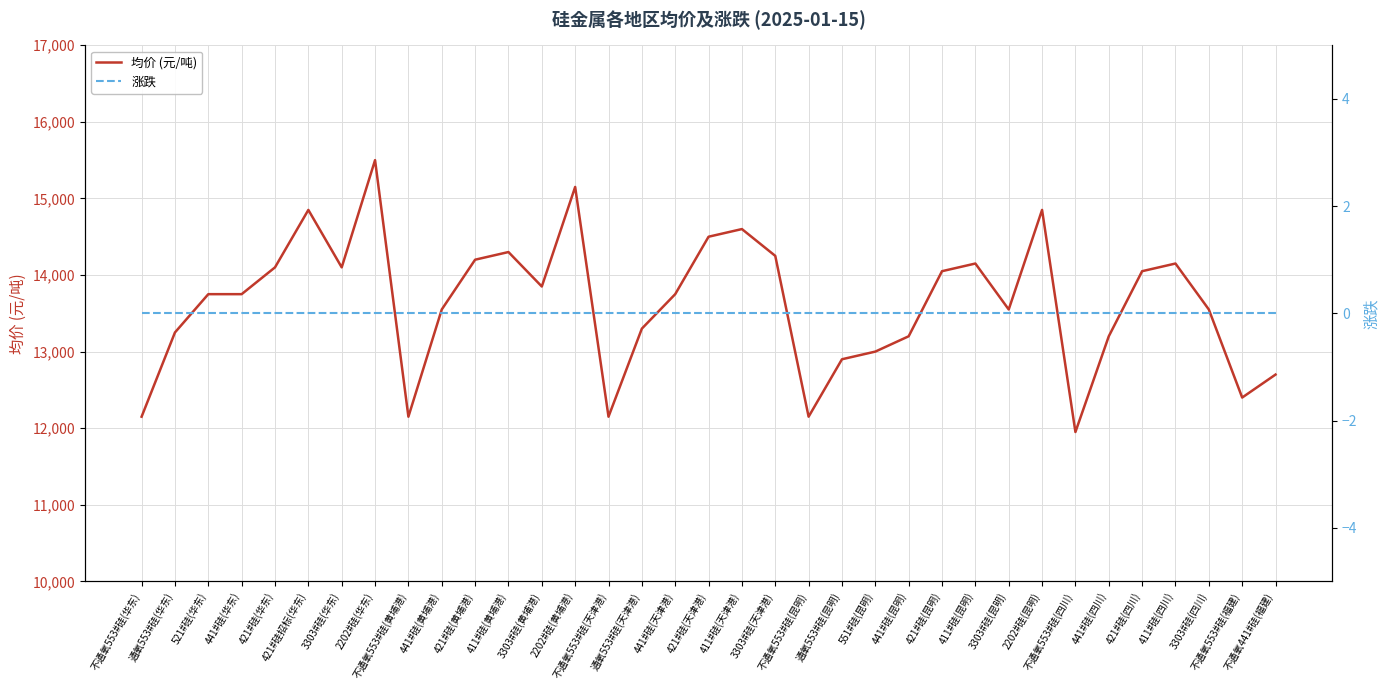

Rank the categories by 涨跌 value from highest to lowest.

不通氧553#硅(华东), 通氧553#硅(华东), 521#硅(华东), 441#硅(华东), 421#硅(华东), 421#硅招标(华东), 3303#硅(华东), 2202#硅(华东), 不通氧553#硅(黄埔港), 441#硅(黄埔港), 421#硅(黄埔港), 411#硅(黄埔港), 3303#硅(黄埔港), 2202#硅(黄埔港), 不通氧553#硅(天津港), 通氧553#硅(天津港), 441#硅(天津港), 421#硅(天津港), 411#硅(天津港), 3303#硅(天津港), 不通氧553#硅(昆明), 通氧553#硅(昆明), 551#硅(昆明), 441#硅(昆明), 421#硅(昆明), 411#硅(昆明), 3303#硅(昆明), 2202#硅(昆明), 不通氧553#硅(四川), 441#硅(四川), 421#硅(四川), 411#硅(四川), 3303#硅(四川), 不通氧553#硅(福建), 不通氧441#硅(福建)